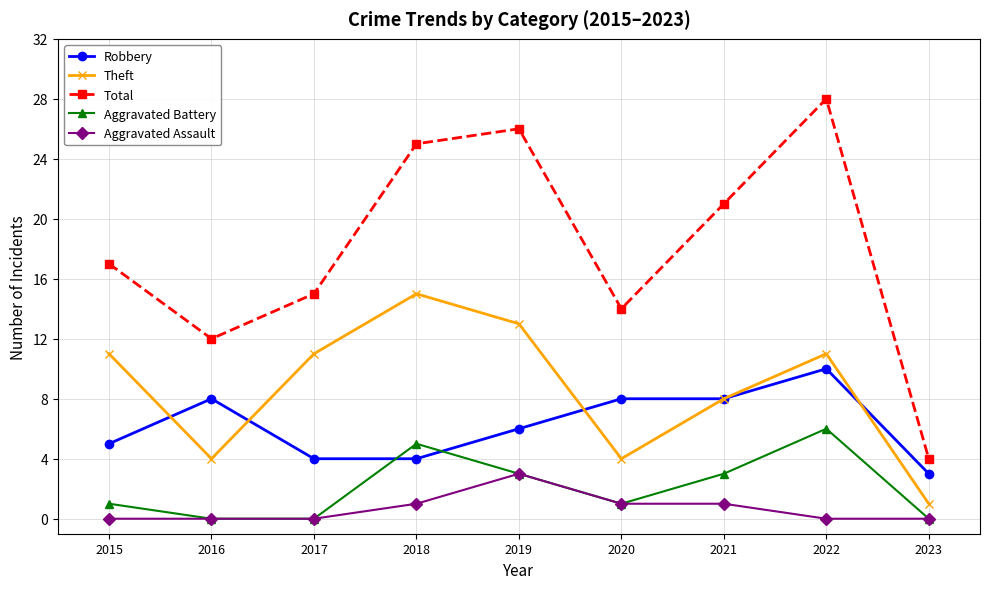

Which series has the largest total across all categories?

Total